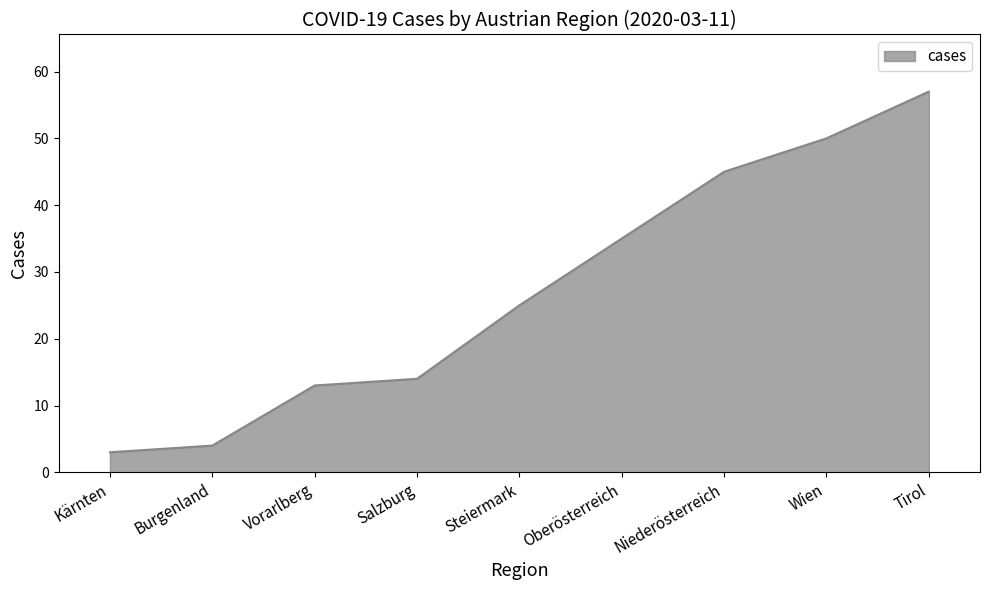

What is the smallest value displayed?

3